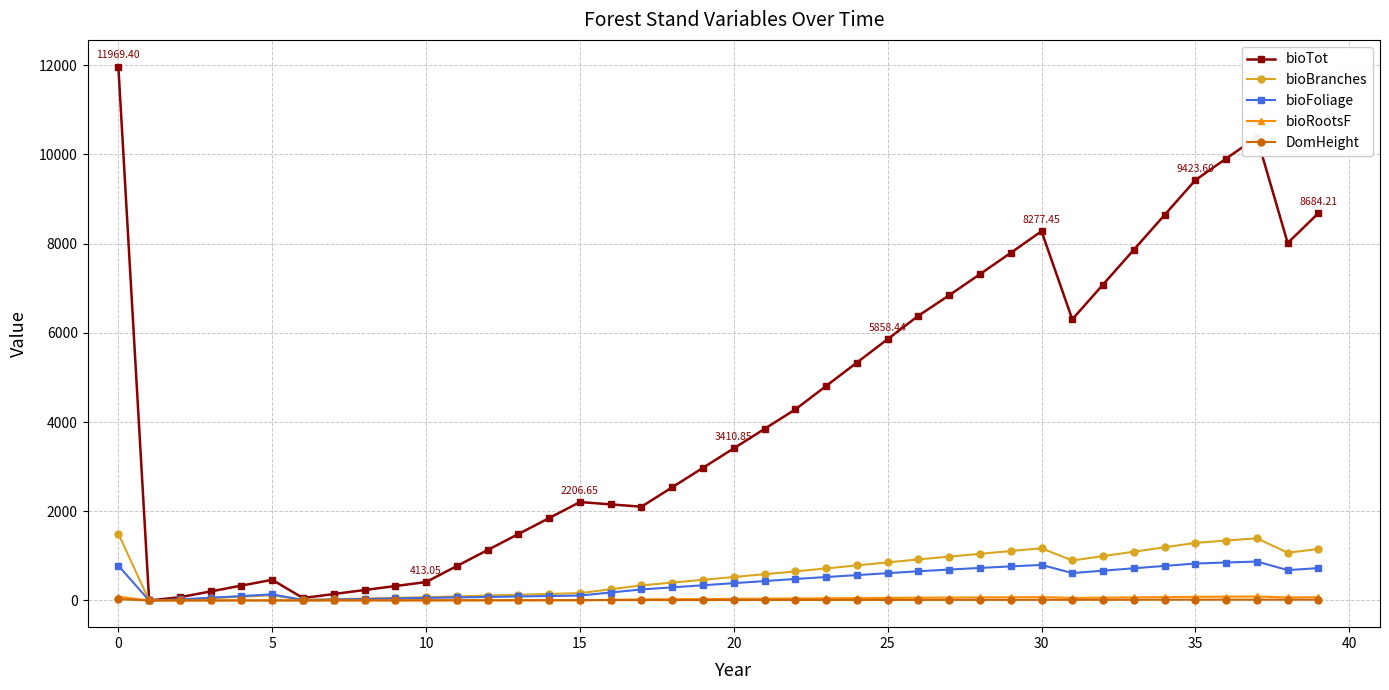

Which series has the largest range (max minus min)?

bioTot